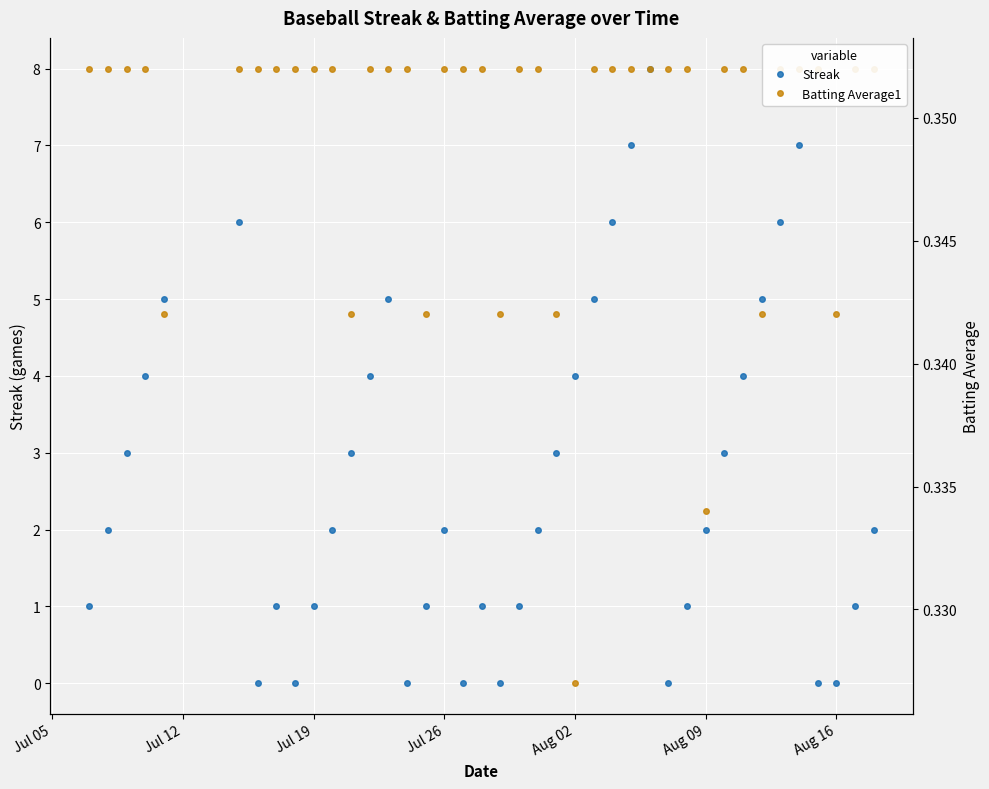

True or false: Streak has a value of 2.4 at Jul 26.

False